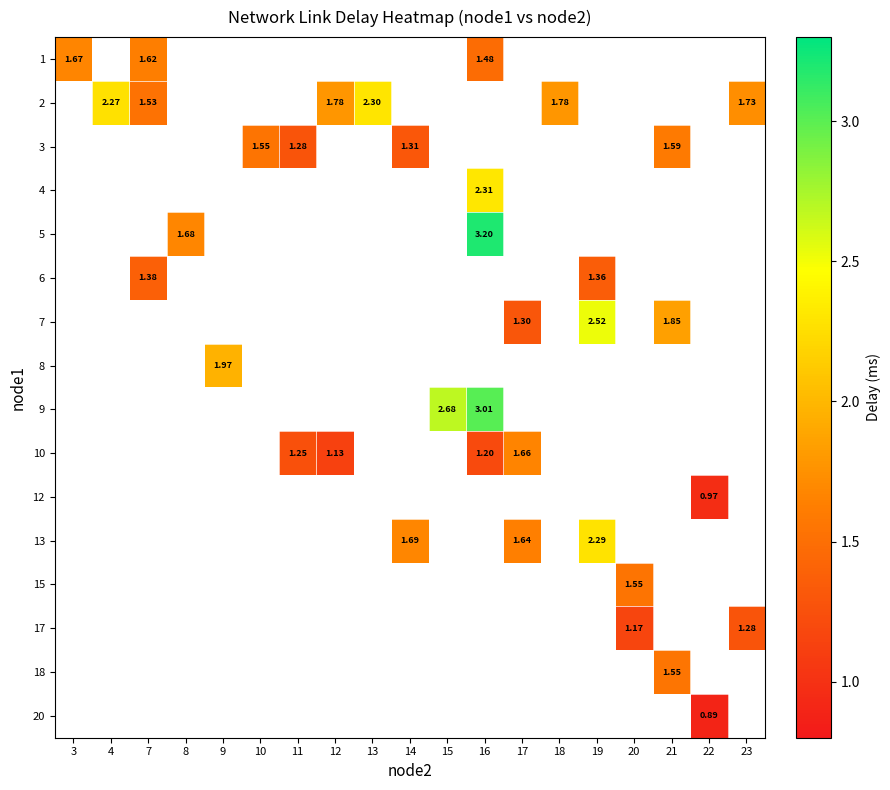

What is the smallest value displayed?

0.9